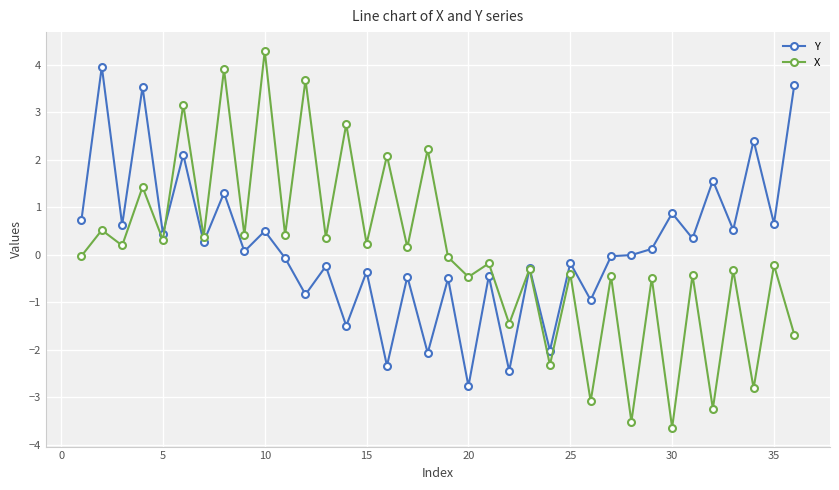

True or false: Y has more than 2 interior local peaks.

True